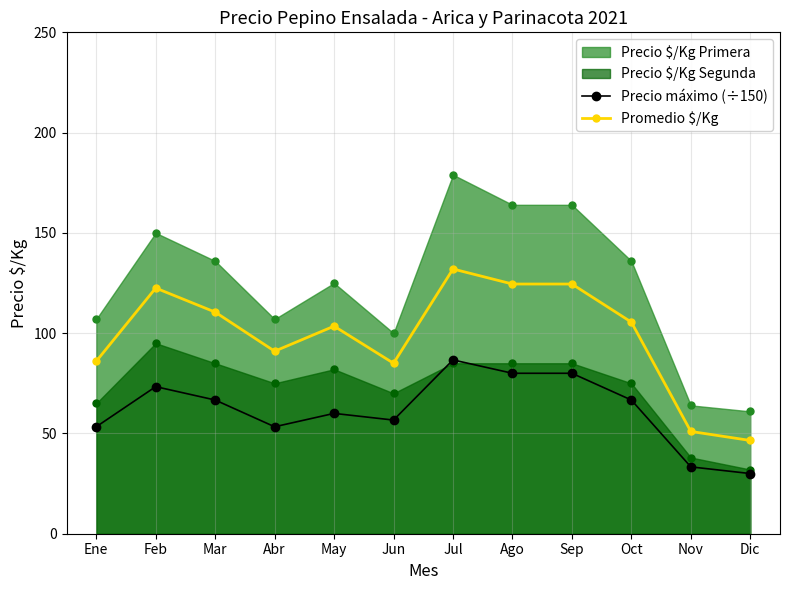

The Promedio $/Kg series shows 91.0 at Abr. True or false?

True